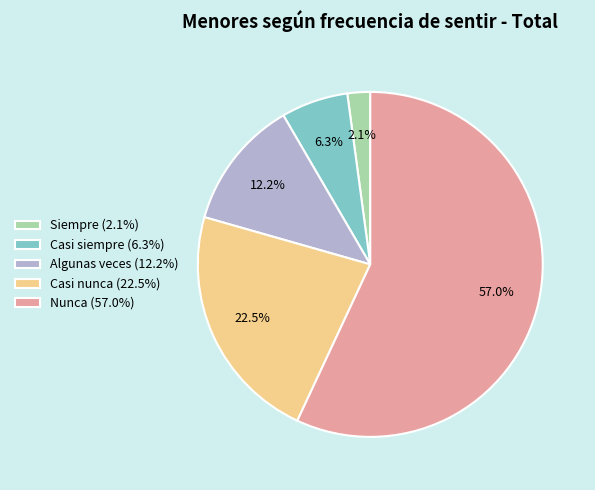

Between Nunca (57.0%) and Algunas veces (12.2%), which is larger?

Nunca (57.0%)